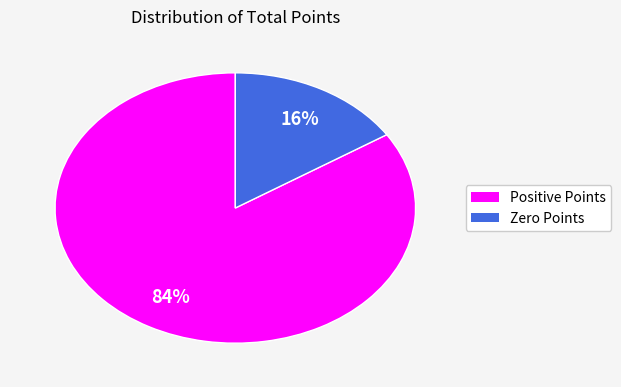

Count the number of slices in the pie.

2